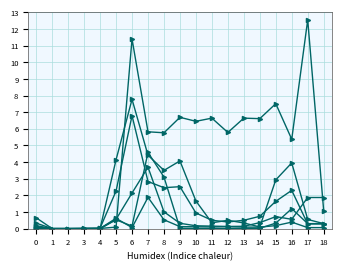

The value of col_33 at 18 is 0.1. True or false?

True